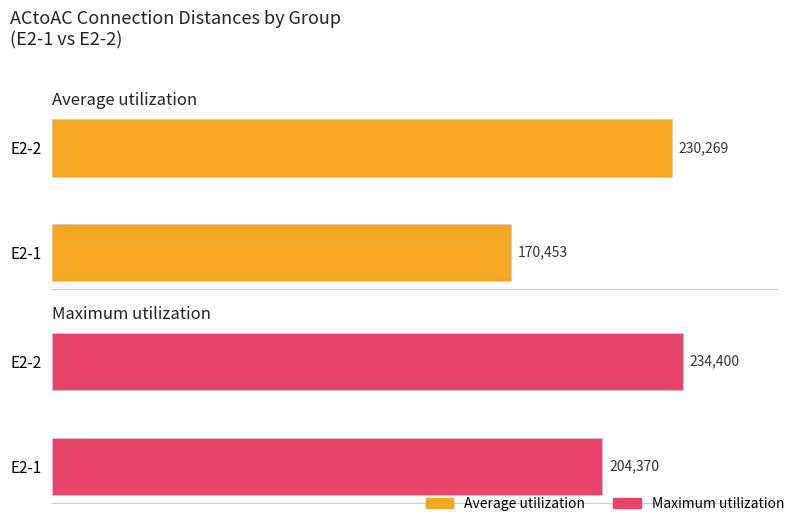

The Maximum utilization series shows 204370.0 at E2-1. True or false?

True